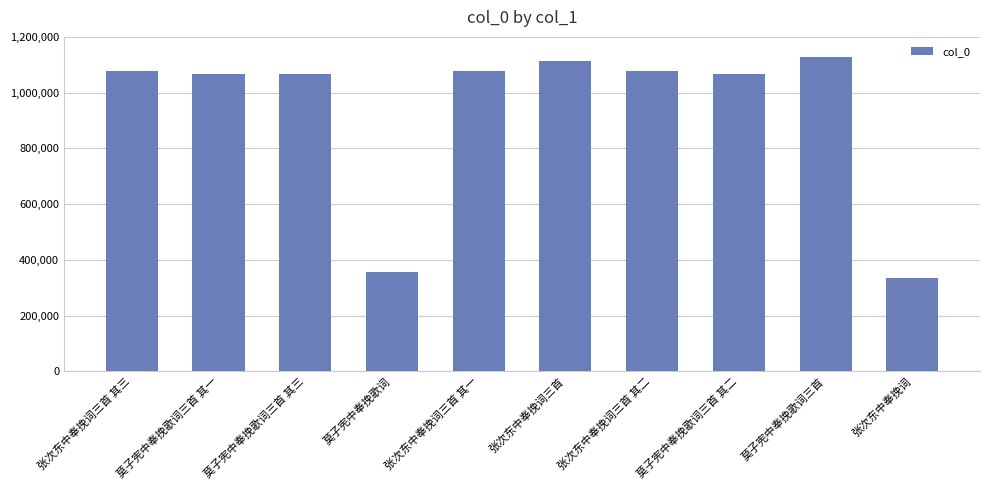

What is the minimum value shown in the chart?

333471